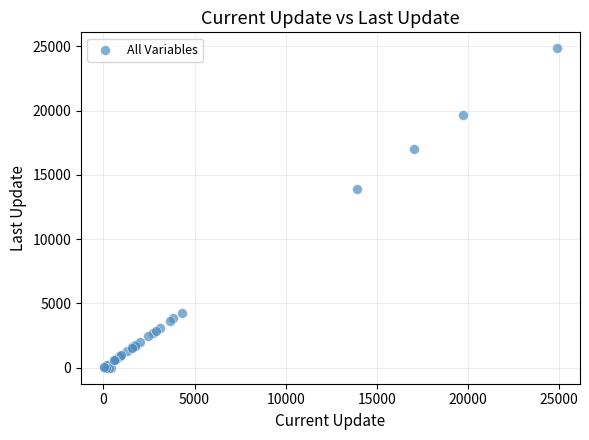

What Y value in the scatter plot is closest to 12425?

13916.9